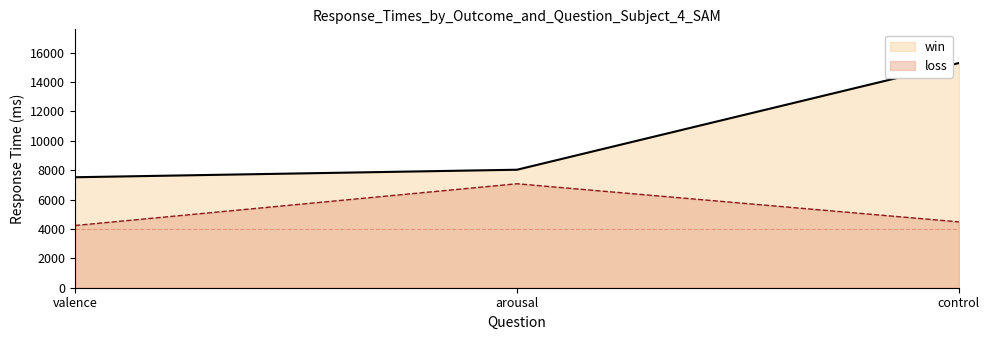

What position from the right is arousal?

2